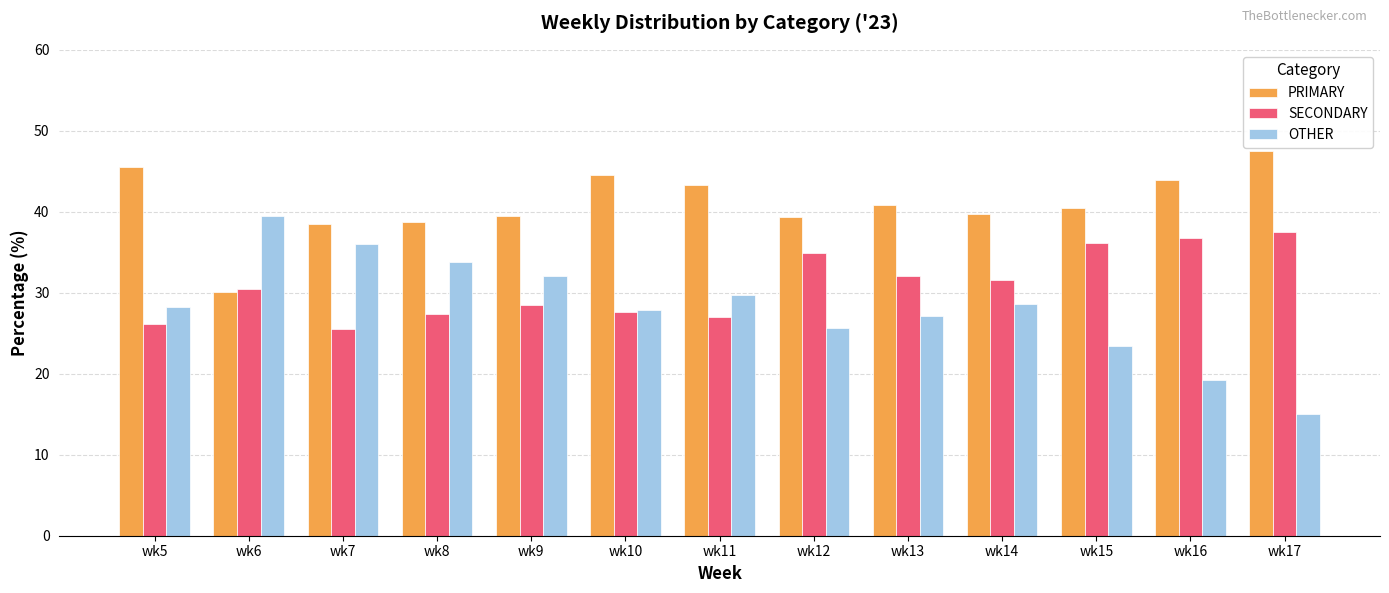

What is the sum of the PRIMARY values at wk16 and wk5?

89.5